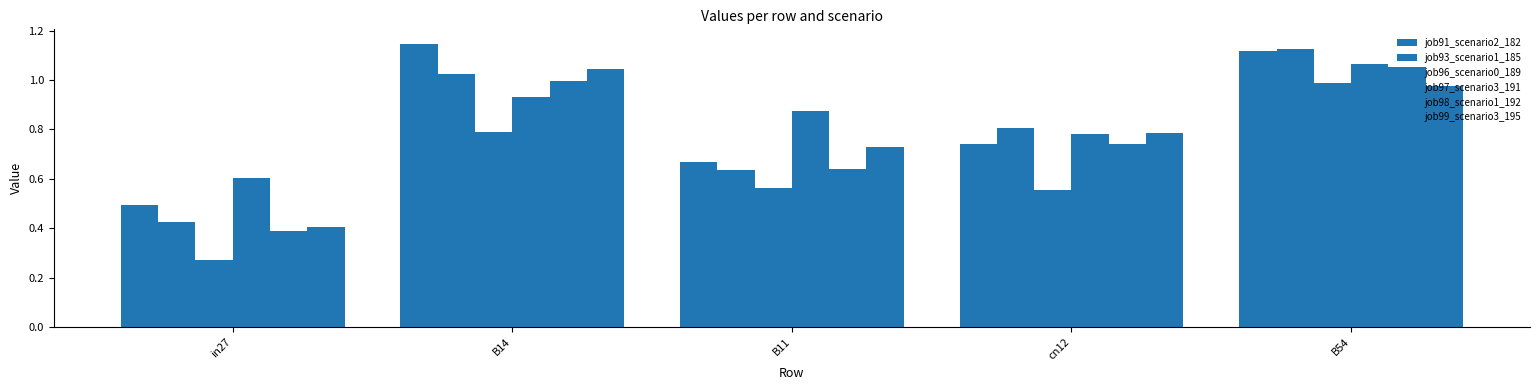

Which series has the largest total across all categories?

job97_scenario3_191